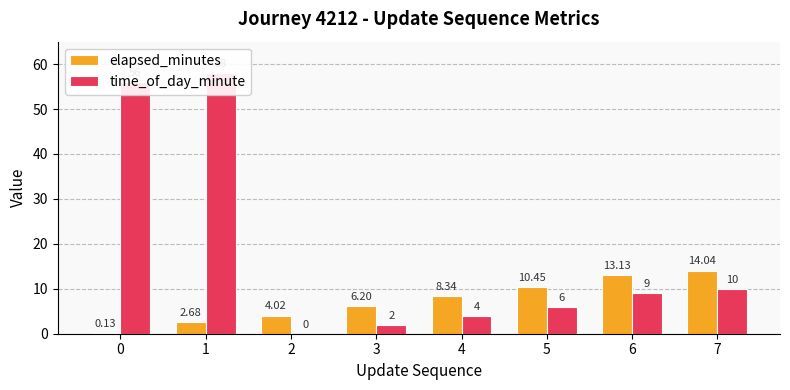

True or false: time_of_day_minute has a value of 2.0 at 3.

True